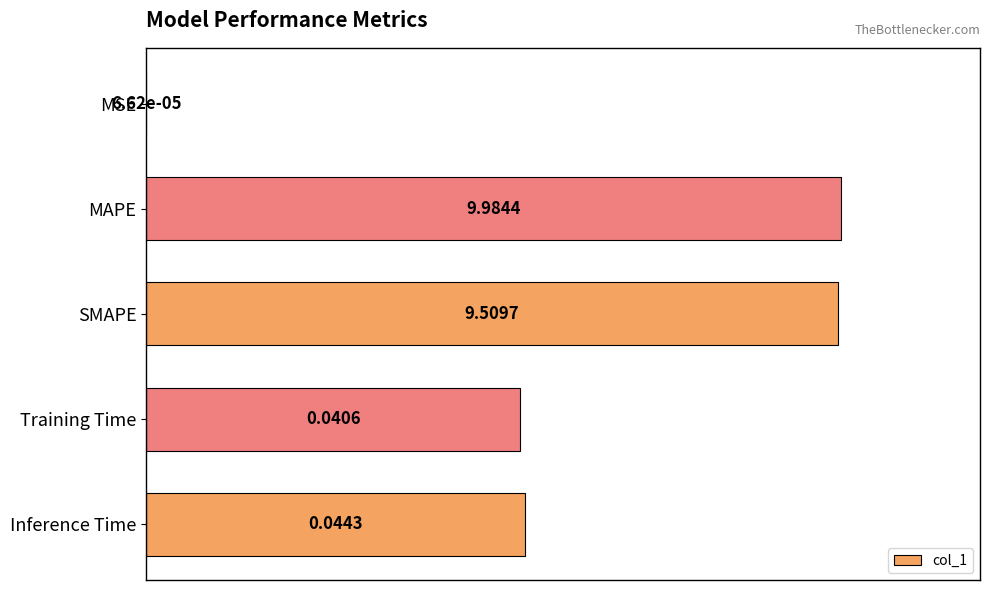

Where is the data nearest to the value 50?

Training Time